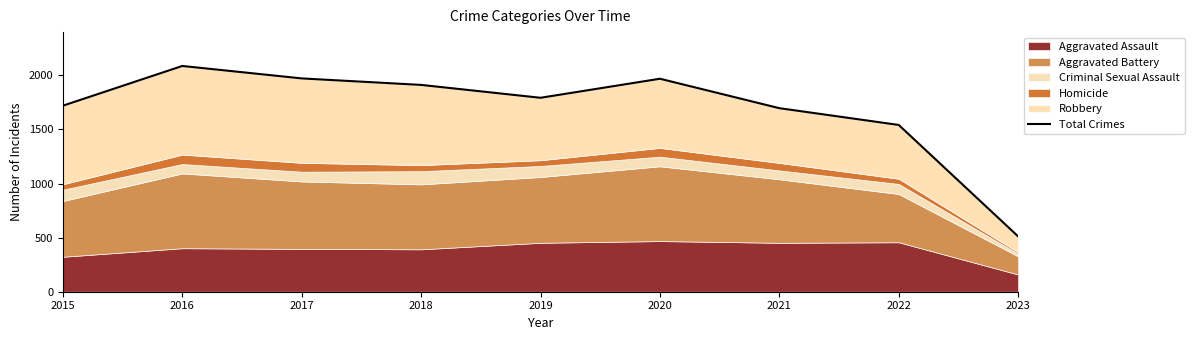

How many points are lower than both their immediate neighbors (excluding endpoints)?

1